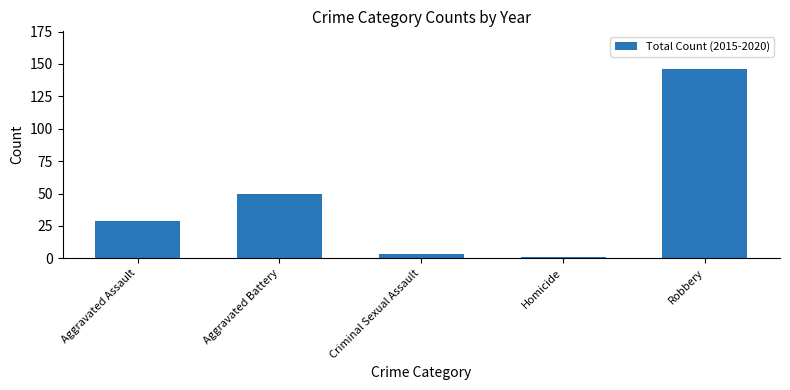

Is it true that the value at Robbery is 97?

False